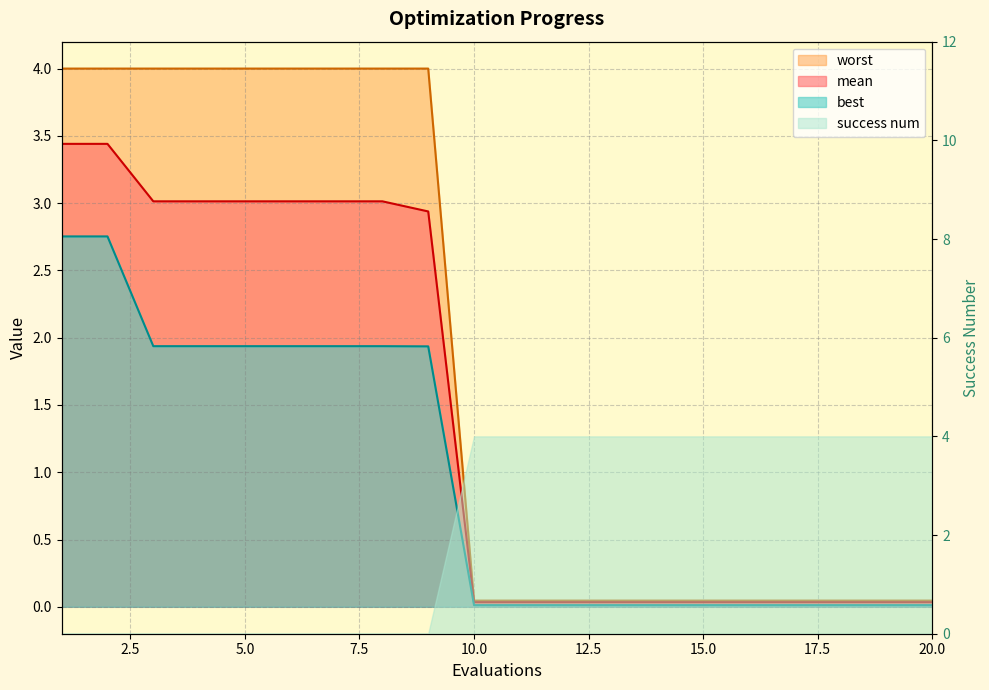

True or false: worst and mean intersect in this chart.

False